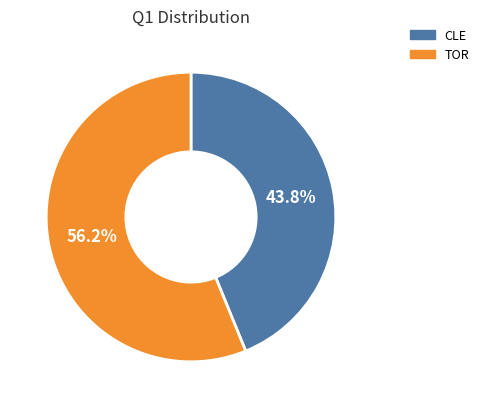

Which has a higher value, TOR or CLE?

TOR